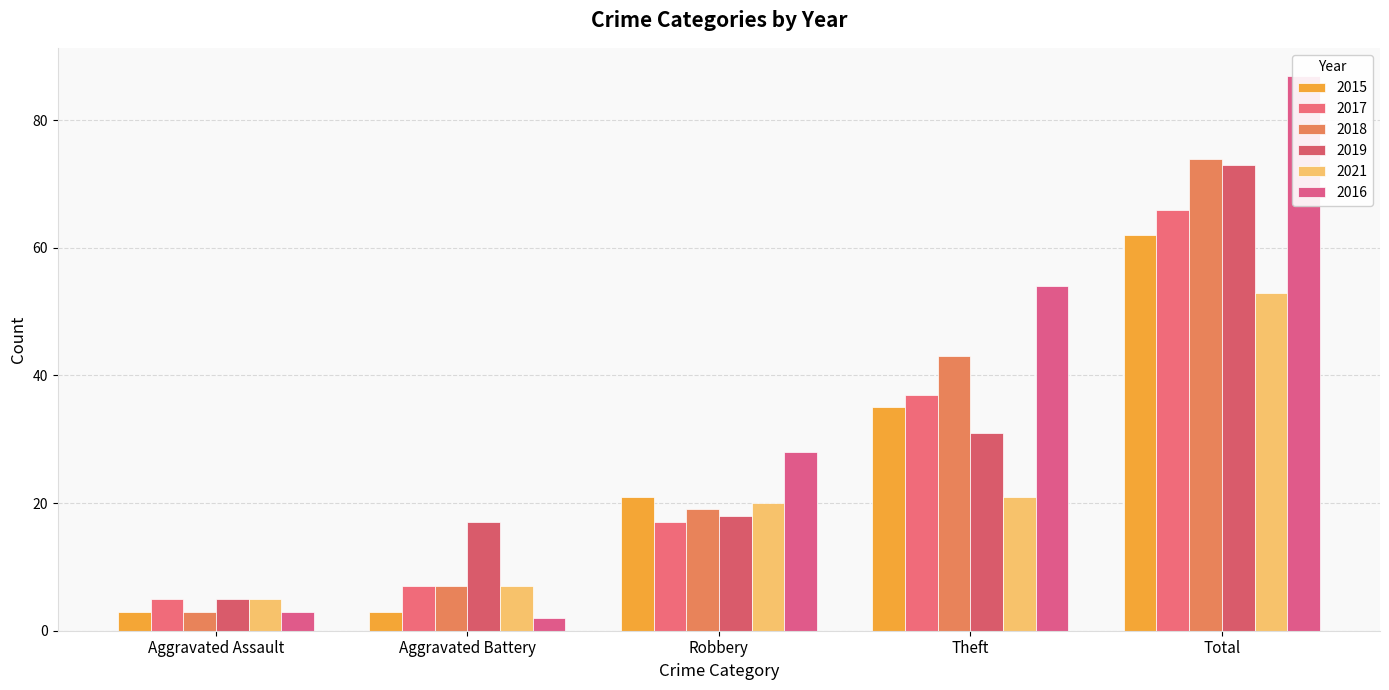

What is the minimum value shown in the chart?

2